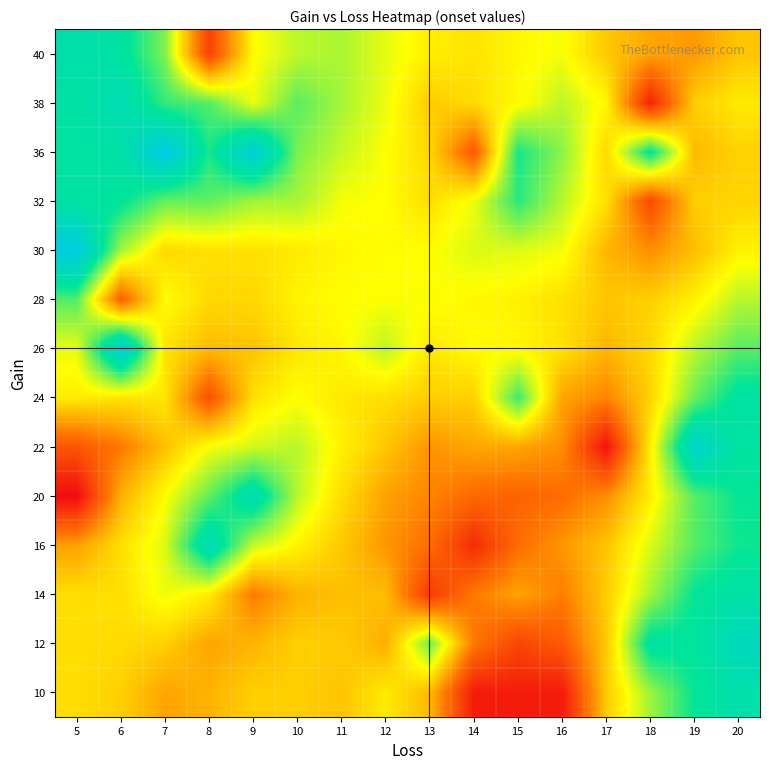

What is the total value across all series at 13?

1186.1